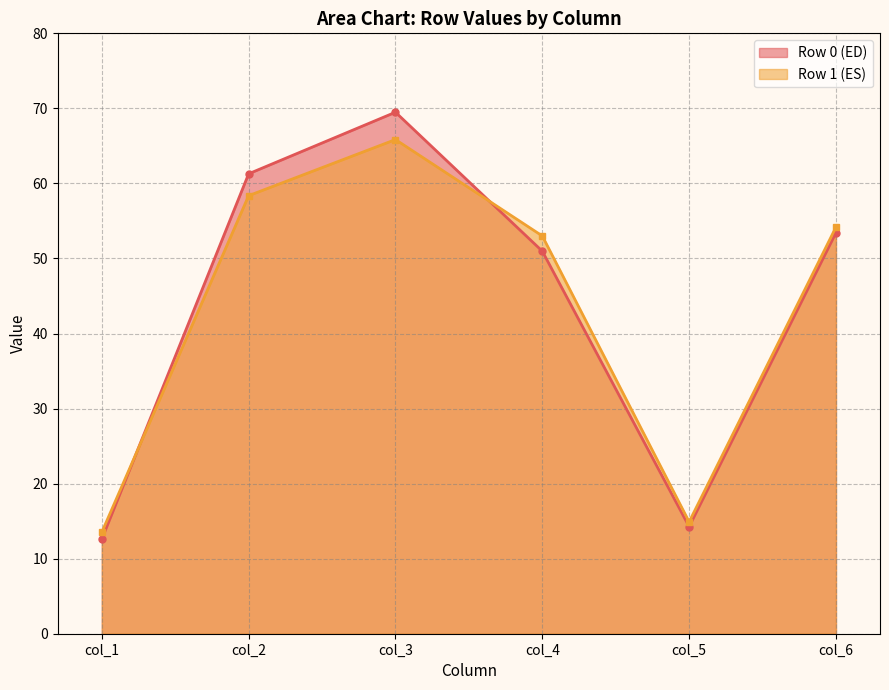

How many lines are shown in the chart?

2